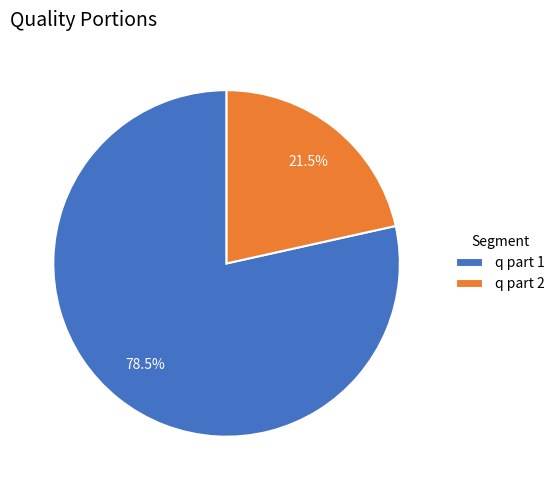

Which slice is the largest?

q part 1